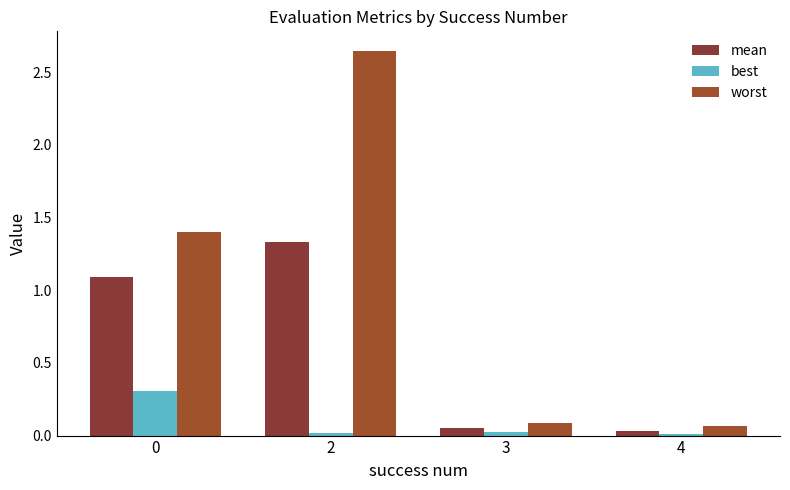

Rank the series at 4 from highest to lowest value.

worst, mean, best